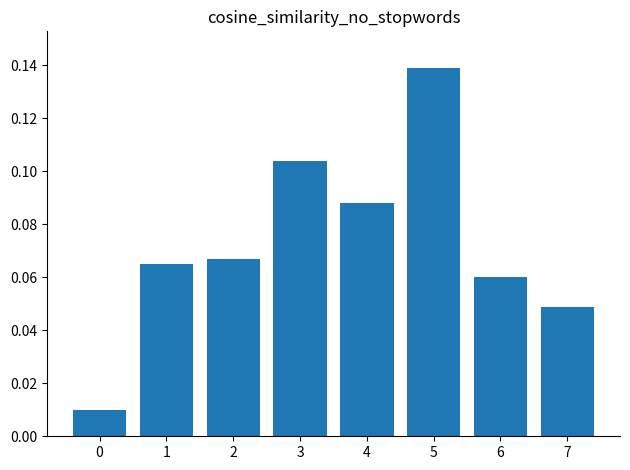

Is it true that the value at 5 is 0.0?

False